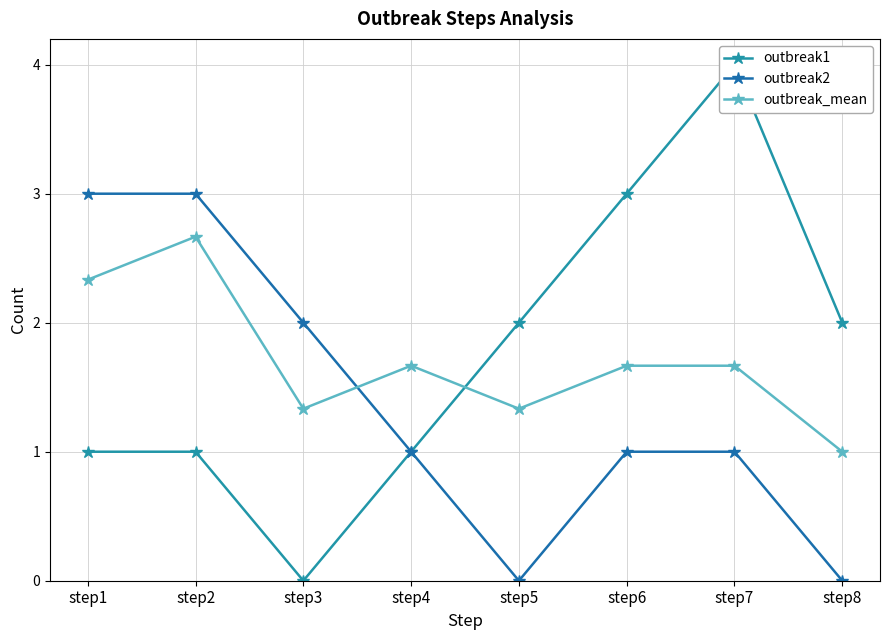

The outbreak1 series shows 4.0 at step7. True or false?

True